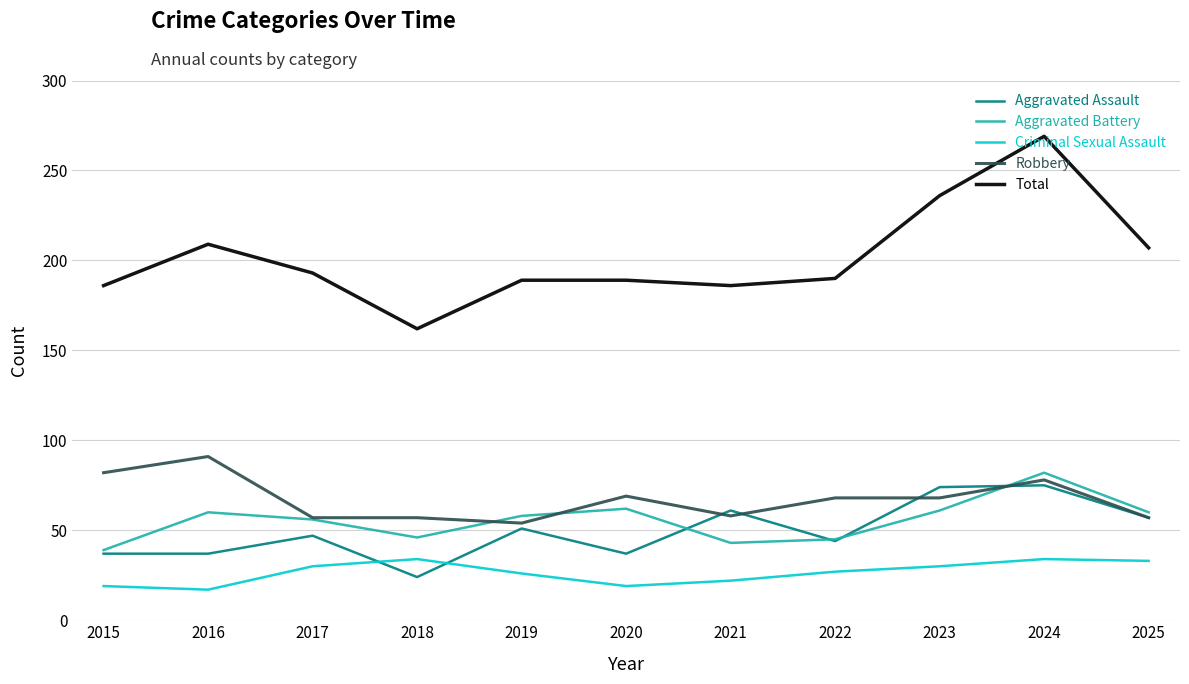

What is the average value of the Total series?

201